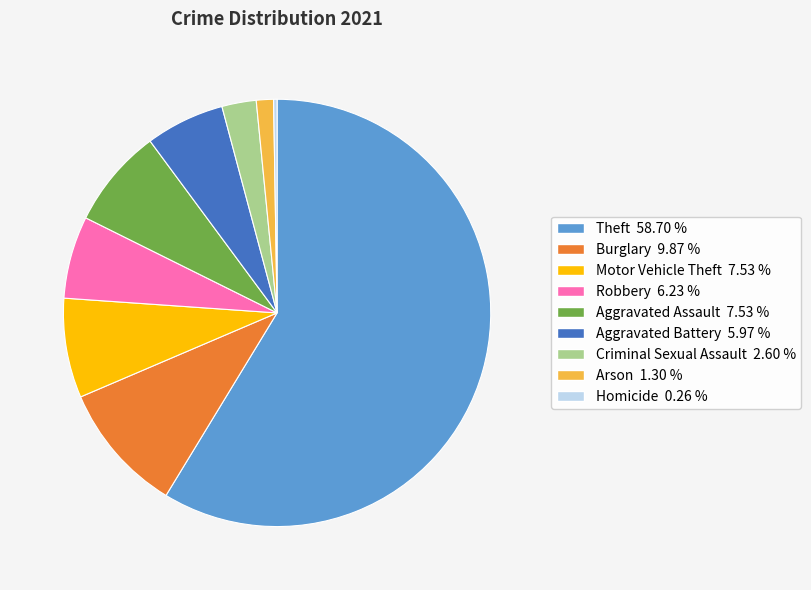

Does Arson account for over 50% of the chart?

No